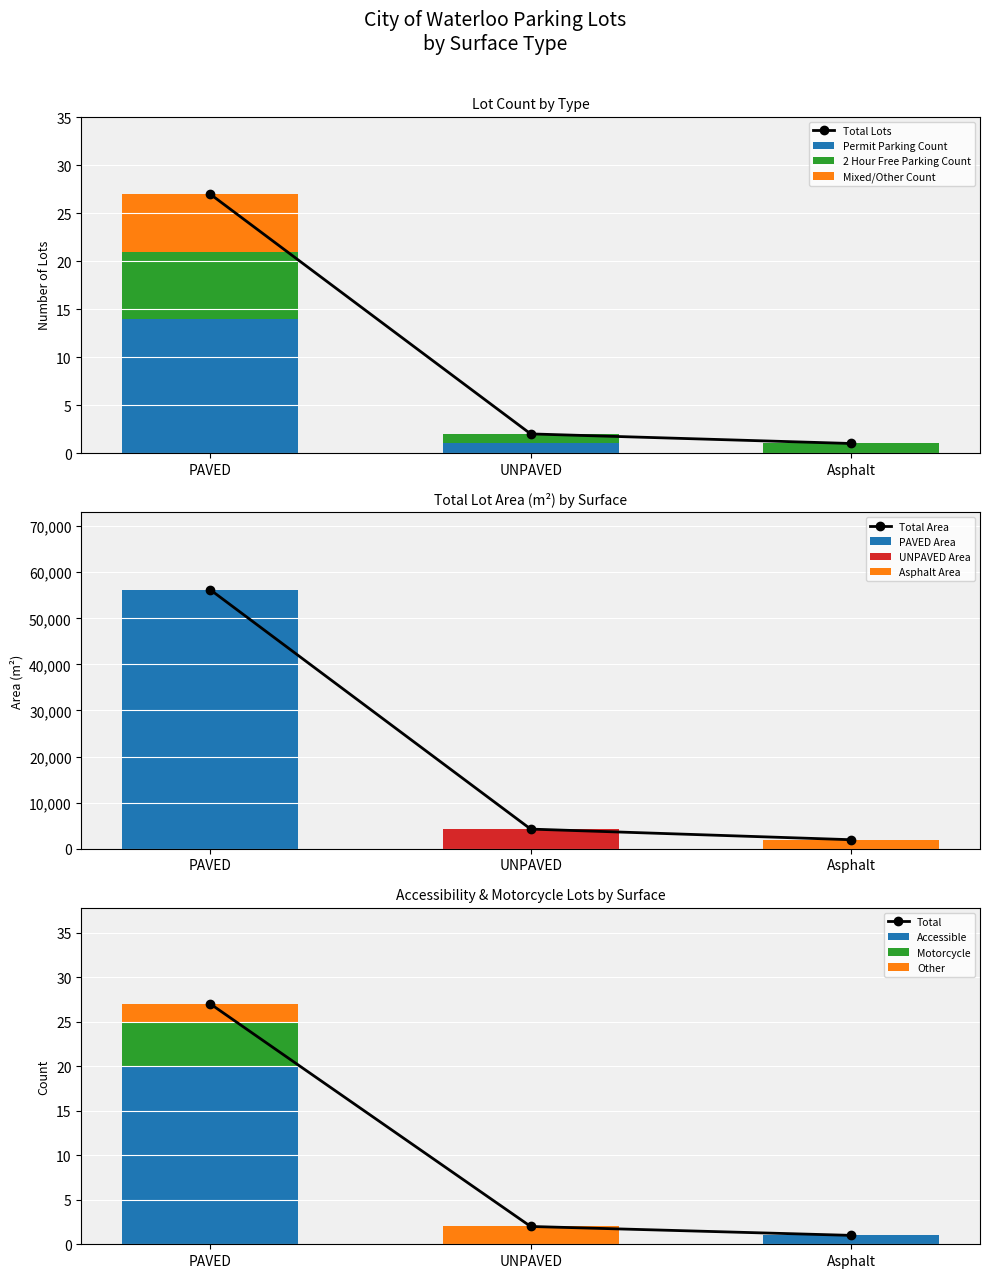

Which series changed the most between UNPAVED and Asphalt?

Permit Parking Count